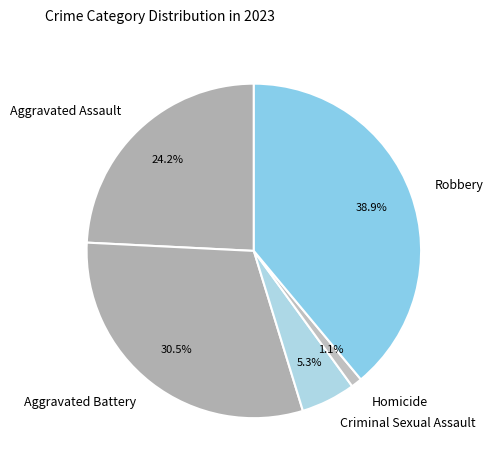

To the nearest percent, what is the difference between the Homicide and Robbery slice percentages?

38%